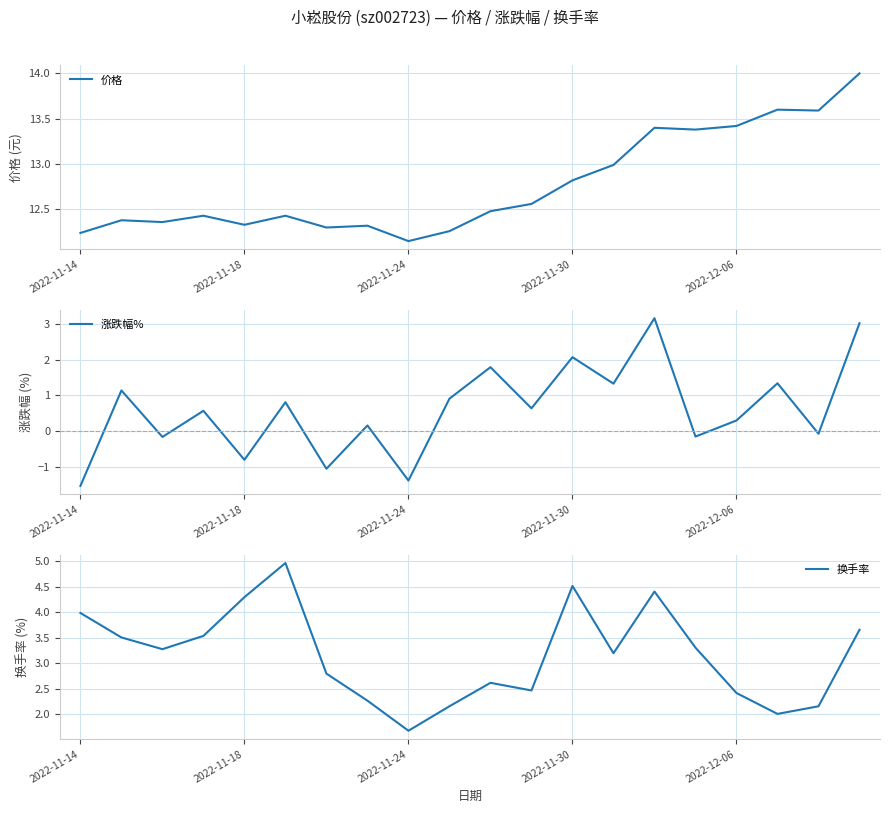

What is the difference between the maximum and minimum values in the 价格 series?

1.8